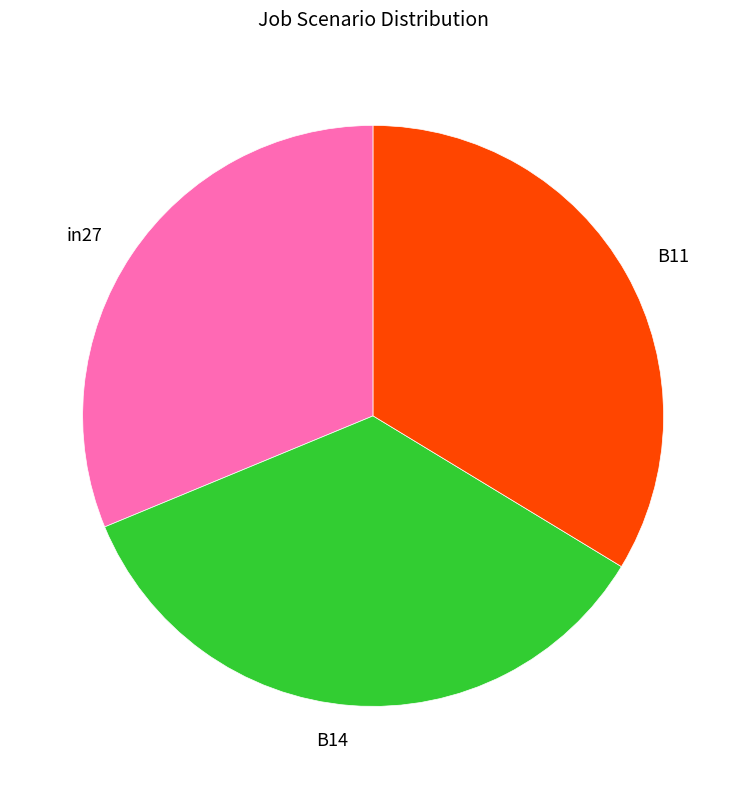

Does any single category account for the majority?

No